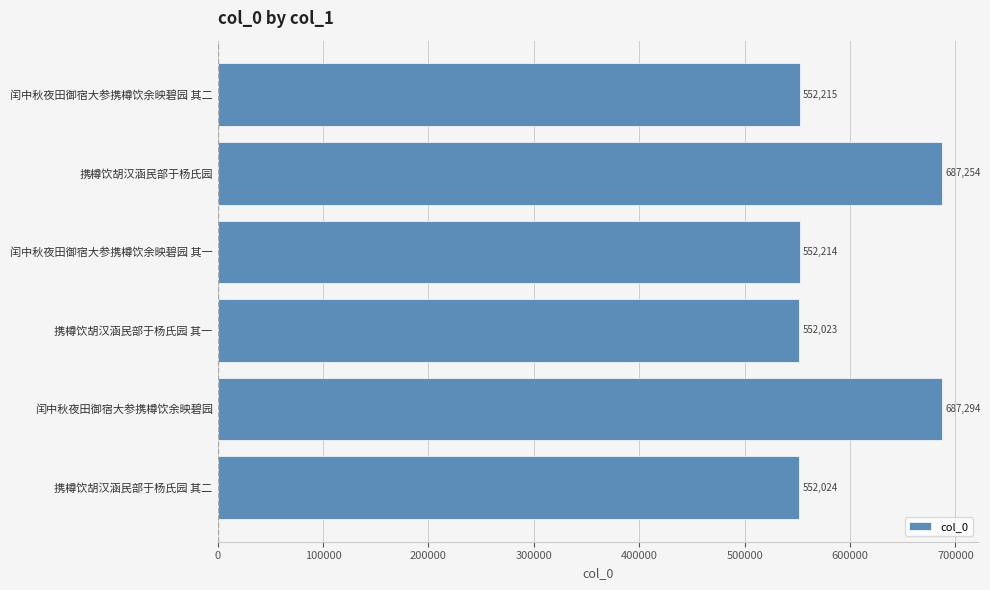

At which category does the chart reach its peak across all series?

闰中秋夜田御宿大参携樽饮余映碧园